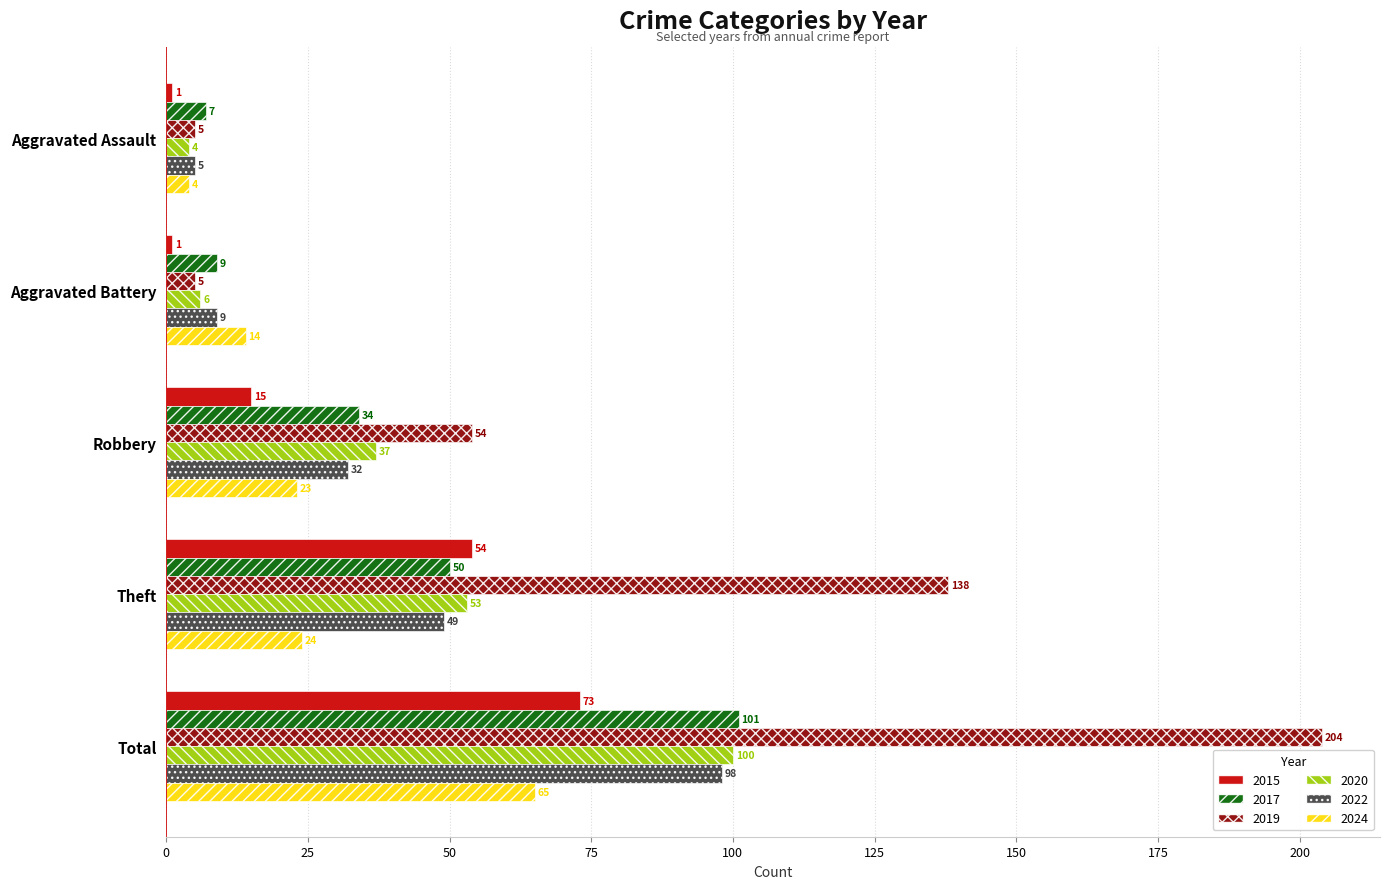

List the series in order of their peak value, lowest first.

2024, 2015, 2022, 2020, 2017, 2019